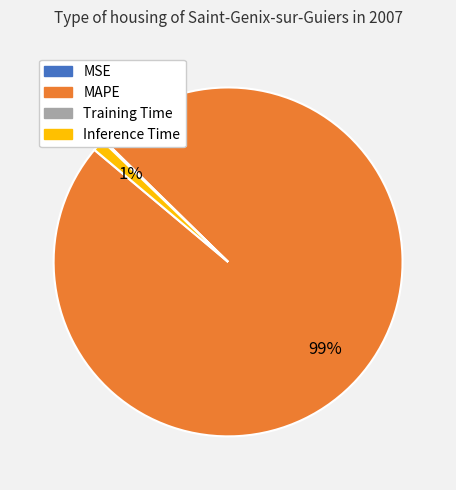

To the nearest percent, what portion does MAPE represent?

99%